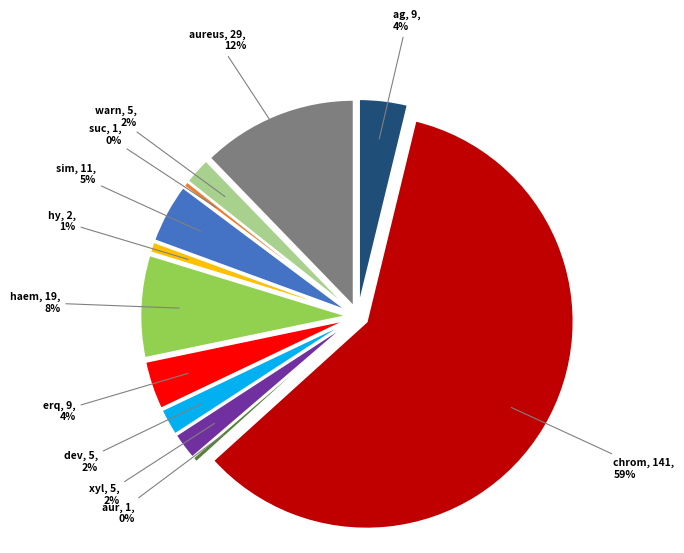

To the nearest percent, what is the difference between the largest and smallest slice percentages?

59%